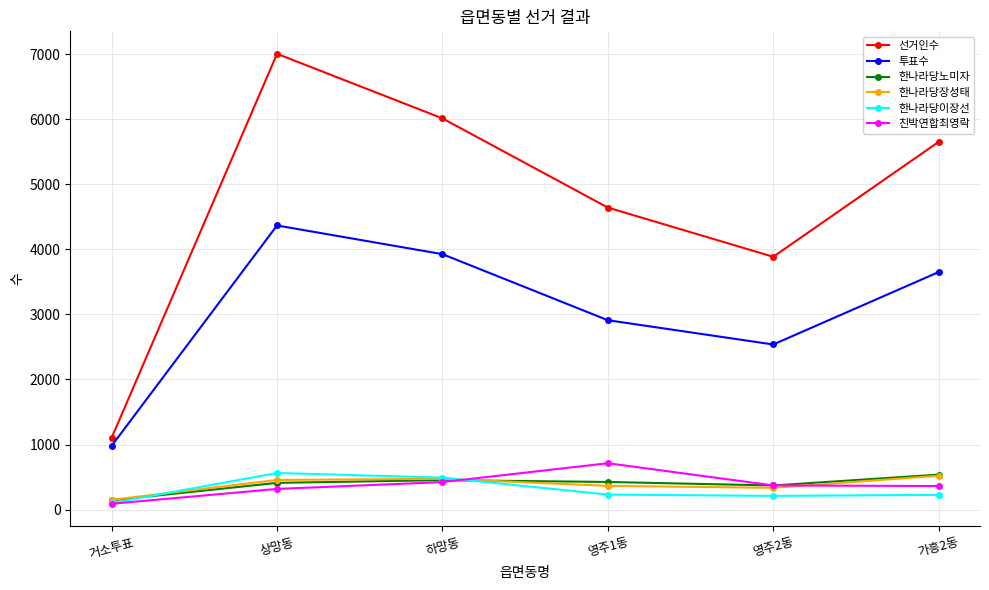

What is the label of the 6th point from the left?

가흥2동